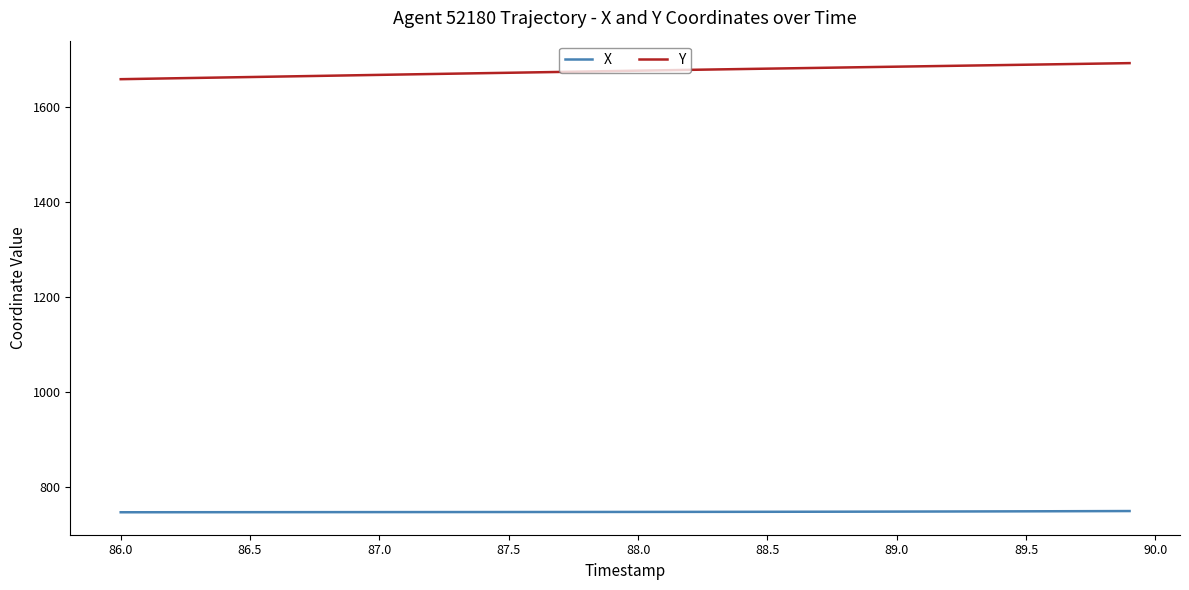

What is the difference between the maximum and minimum values in the Y series?

33.9